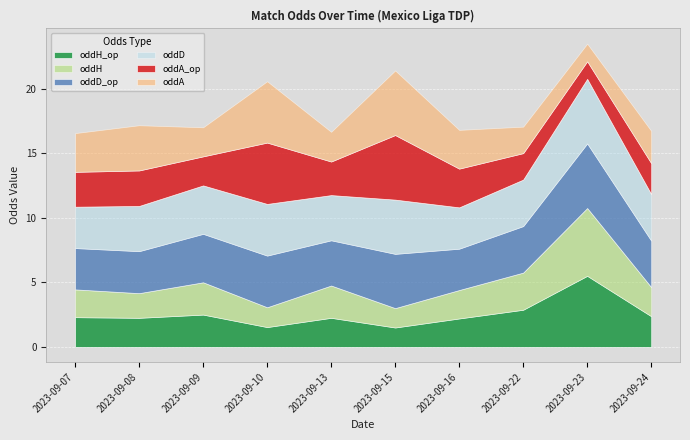

Is the value of oddD_op at 2023-09-22 greater than the value of oddA at 2023-09-13?

Yes